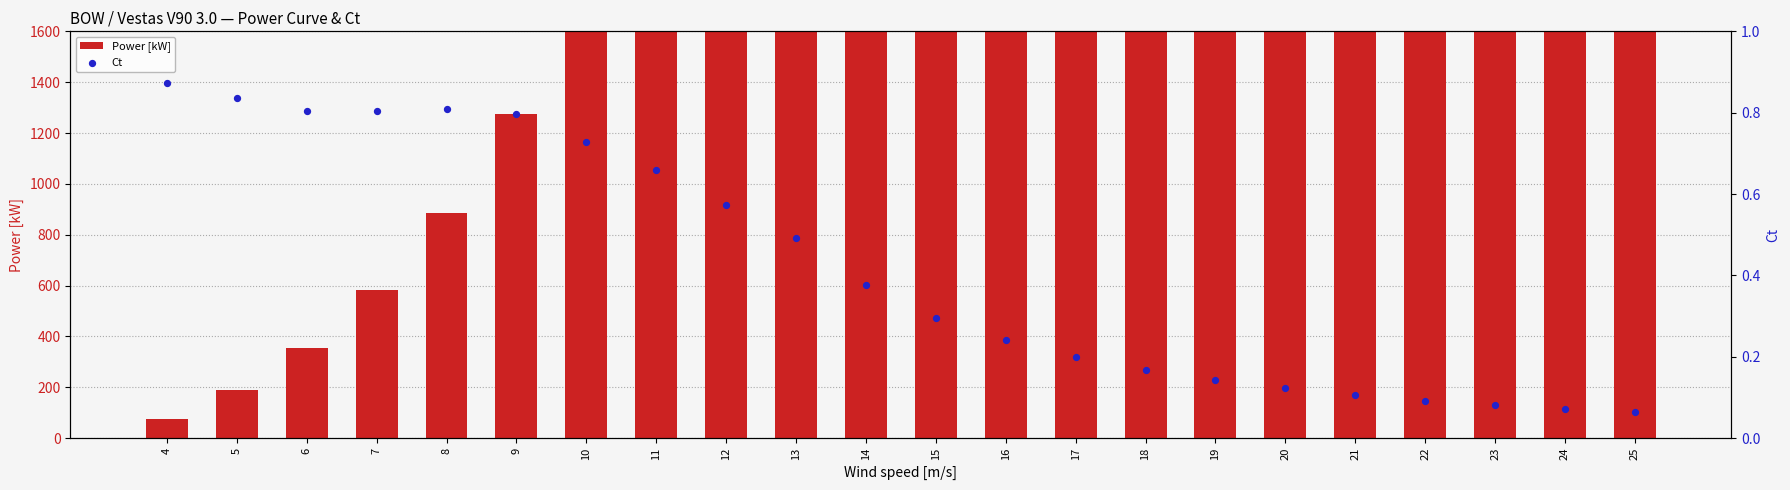

Is the value of Ct at 9 greater than the value of Power [kW] at 21?

No